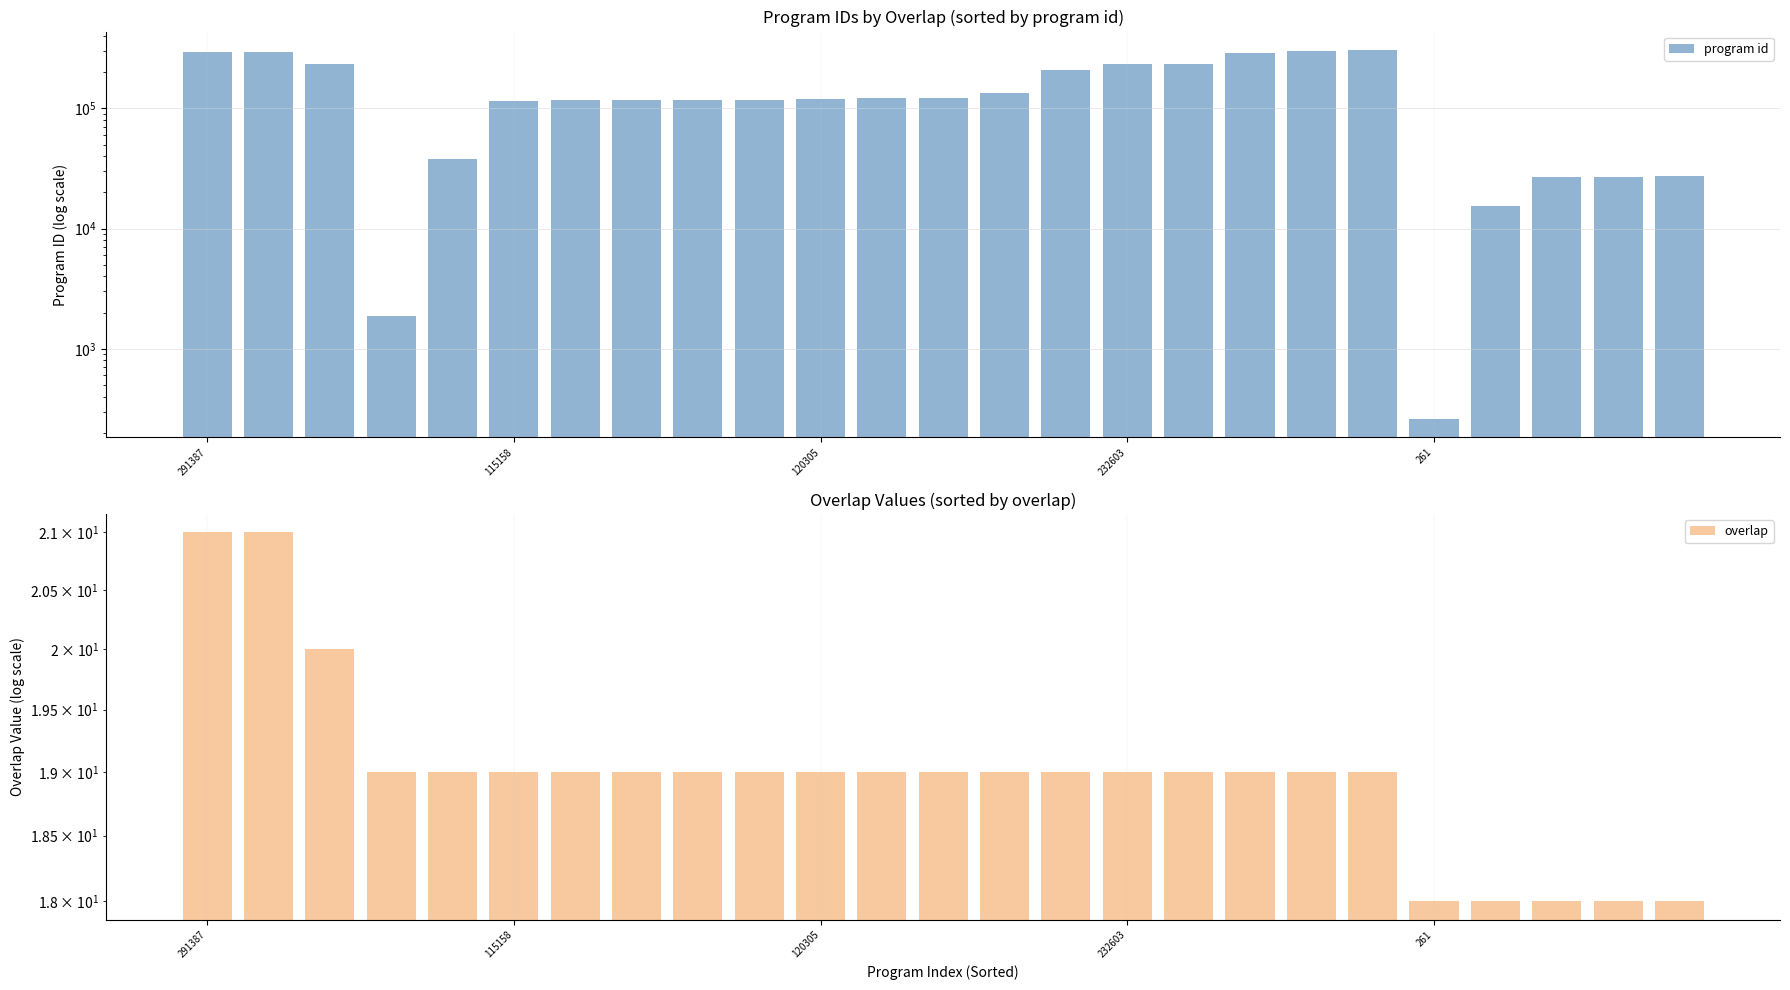

Is the value of program id at 11 greater than the value of overlap at 10?

Yes